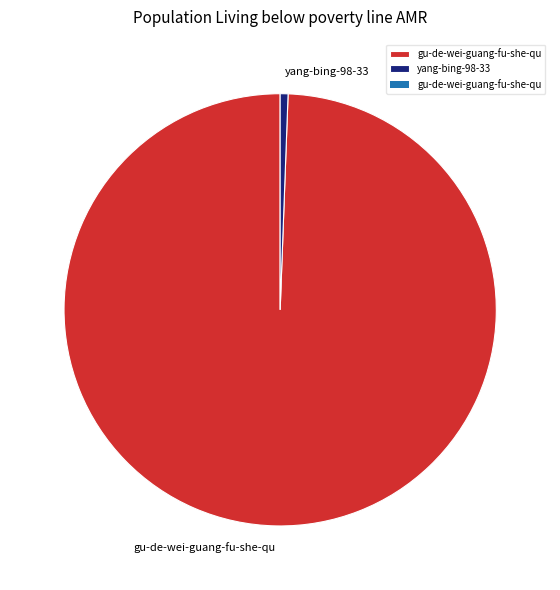

Which slice is the largest?

gu-de-wei-guang-fu-she-qu